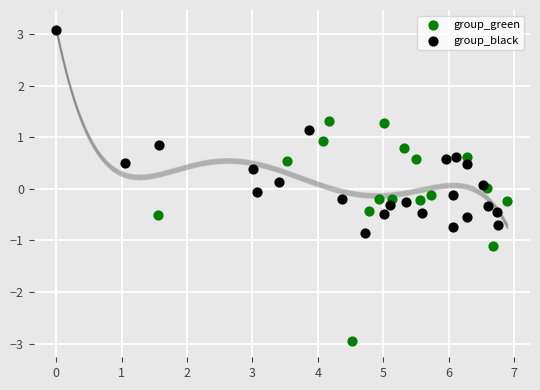

Which series reaches the maximum Y coordinate?

group_black